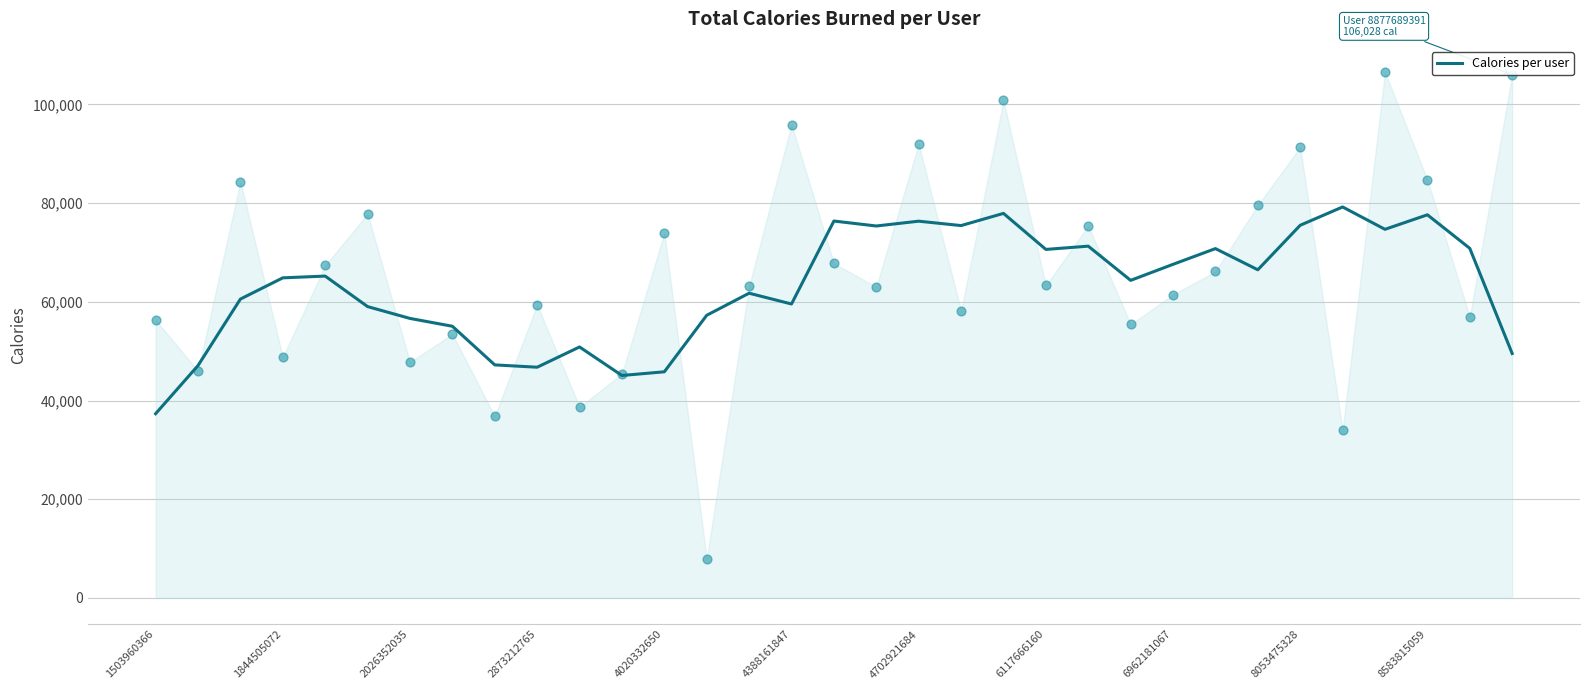

Which has a higher value, 32 or 28?

28